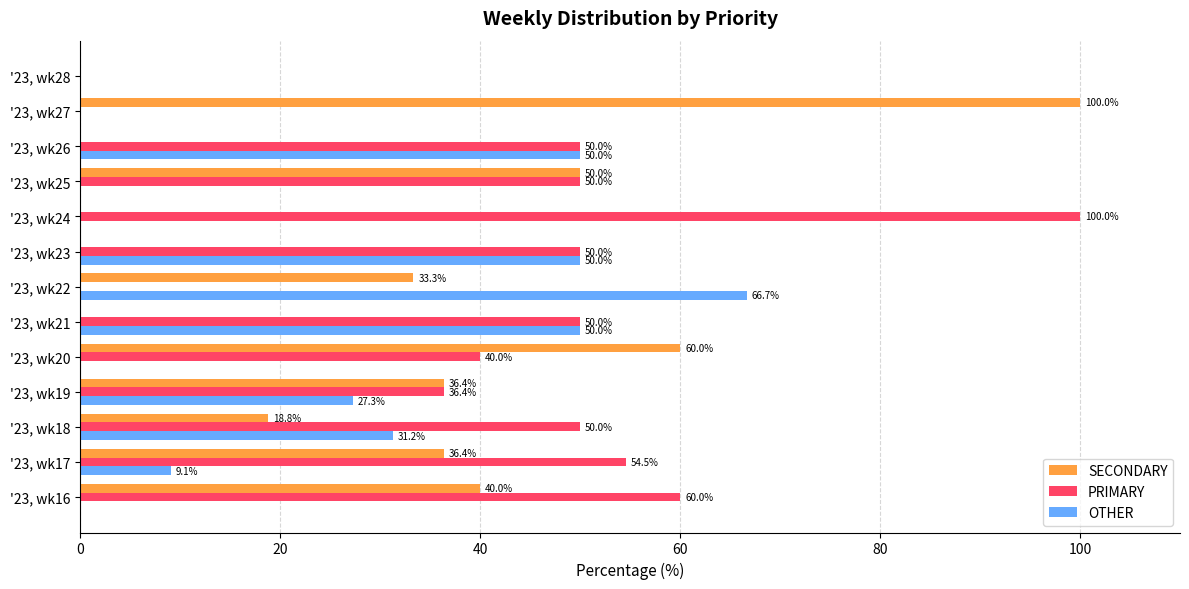

What are all the series names shown in the legend?

SECONDARY, PRIMARY, OTHER